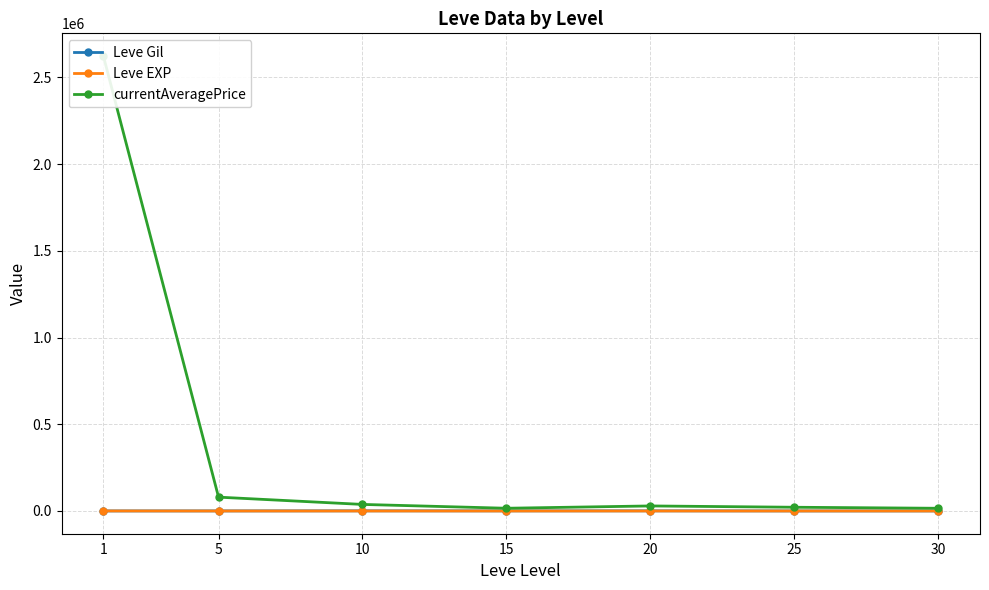

Is it true that currentAveragePrice equals 21475.8 at 25?

True